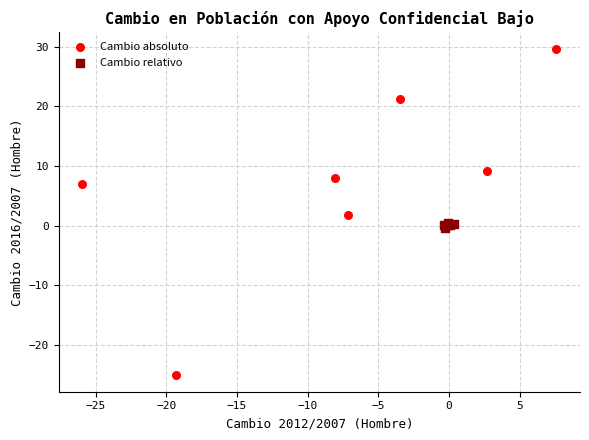

What are all the series names shown in the legend?

Cambio absoluto, Cambio relativo